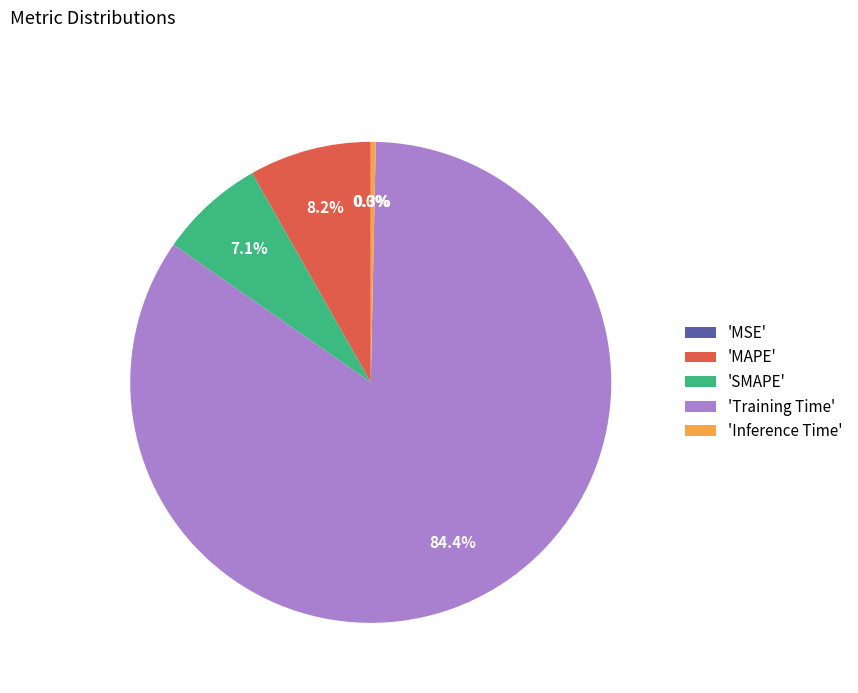

Between MAPE and Training Time, which is larger?

Training Time